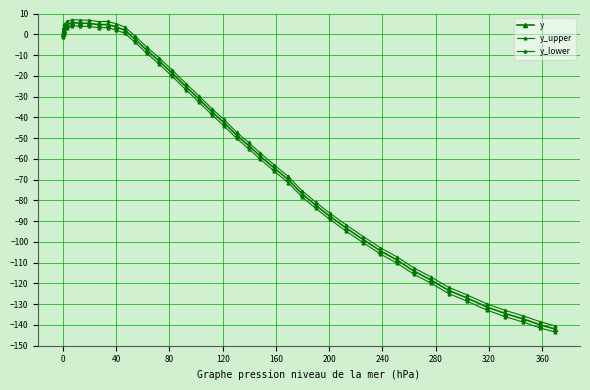

How many lines are shown in the chart?

3